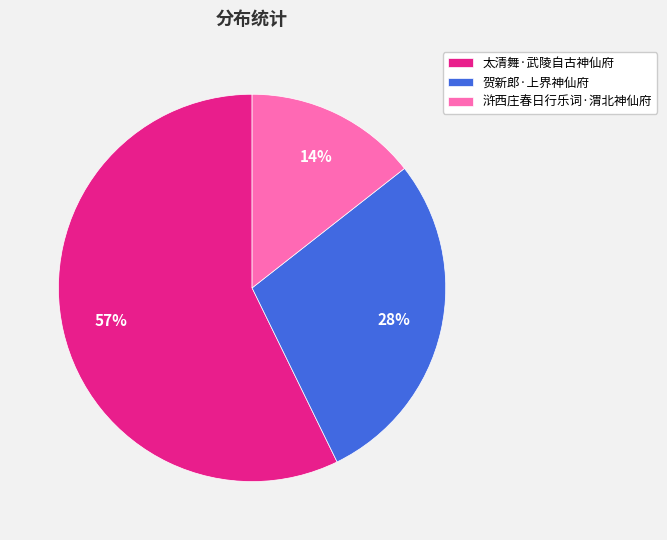

The 贺新郎·上界神仙府 slice represents 20% of the pie. True or false?

False